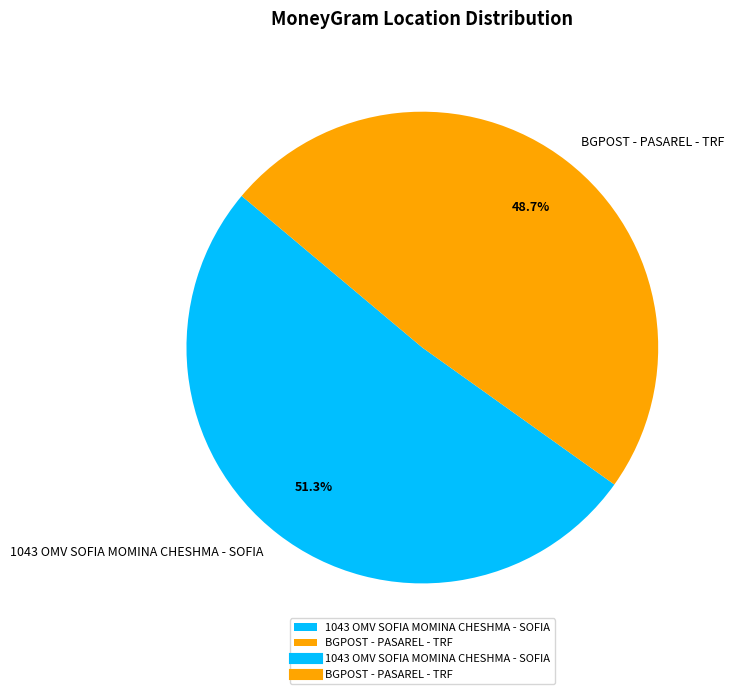

Between BGPOST - PASAREL - TRF and 1043 OMV SOFIA MOMINA CHESHMA - SOFIA, which is larger?

1043 OMV SOFIA MOMINA CHESHMA - SOFIA